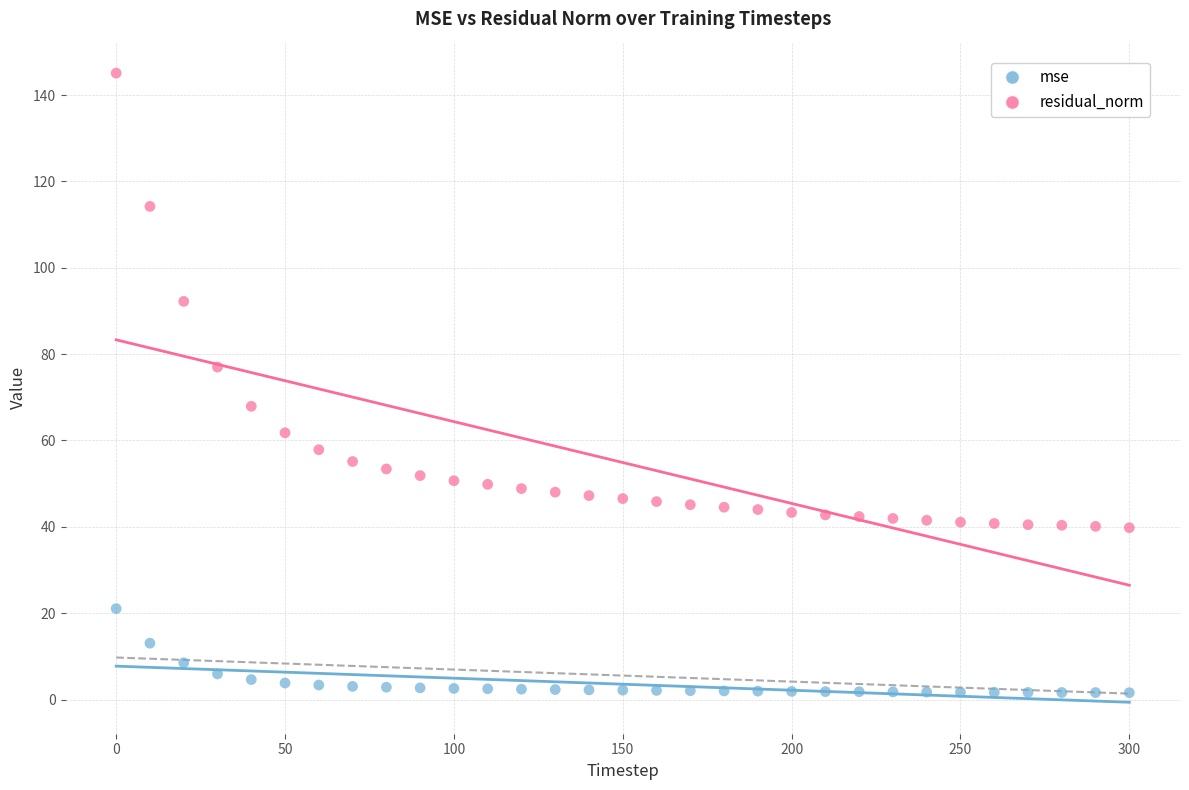

Which series has the largest Y range (max minus min)?

residual_norm